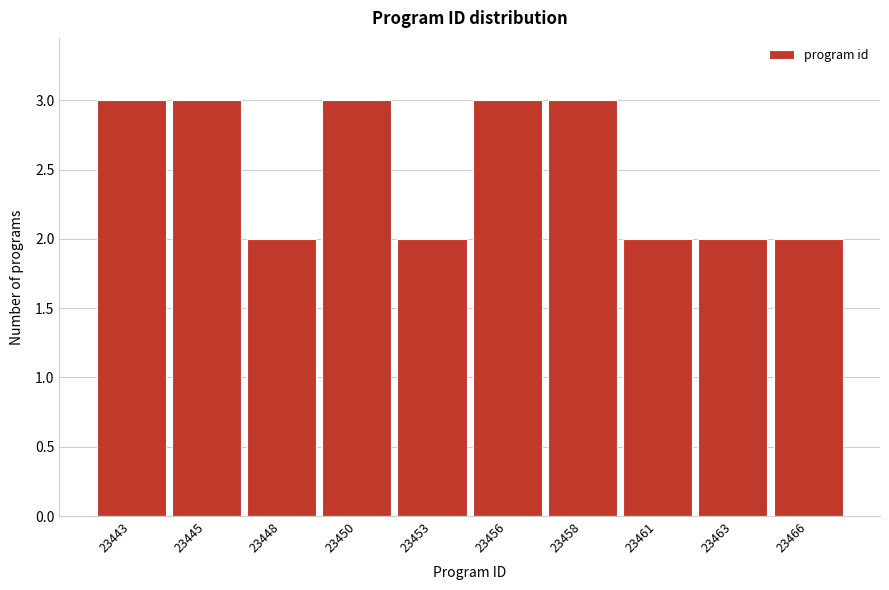

Reading right to left, what are all the values shown in this chart?

23466=2	23463=2	23461=2	23458=3	23456=3	23453=2	23450=3	23448=2	23445=3	23443=3